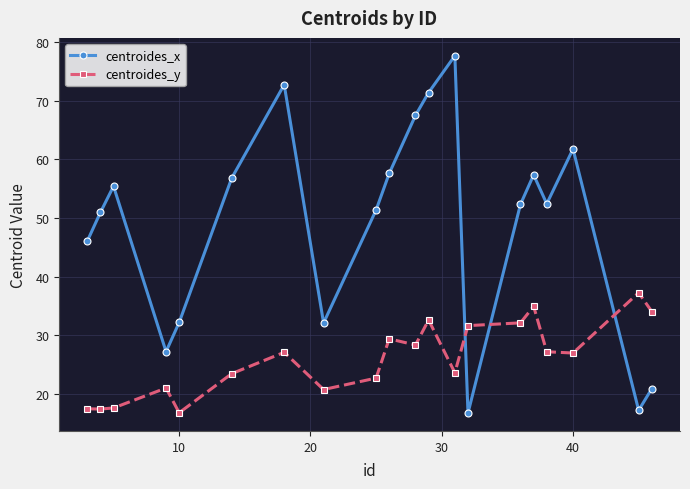

List the series in order of their overall mean, lowest first.

centroides_y, centroides_x